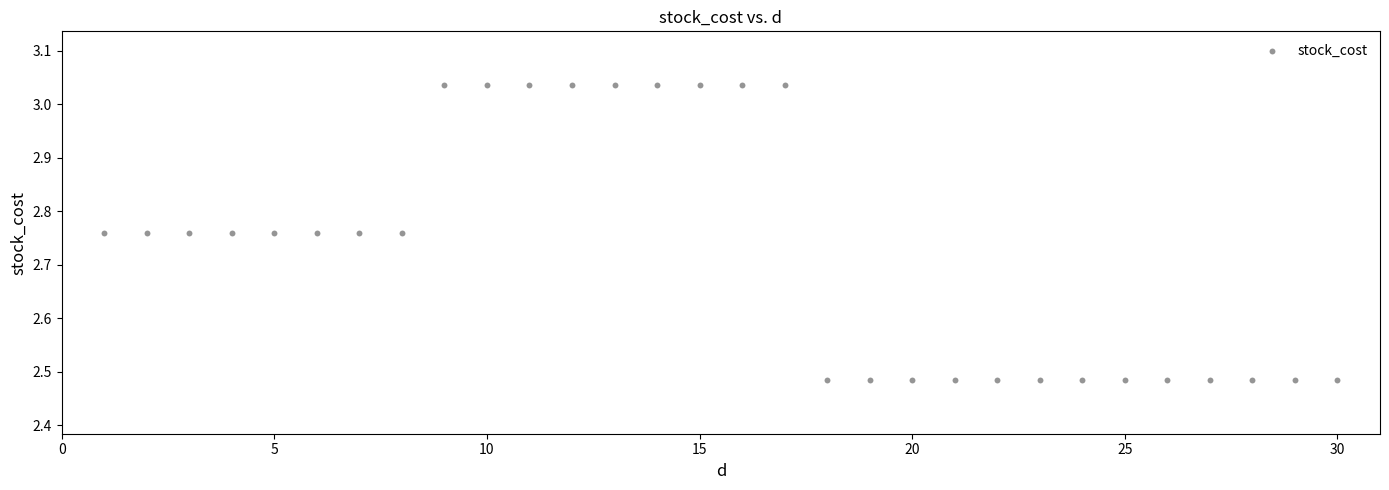

What is the range of Y values (max minus min)?

0.6